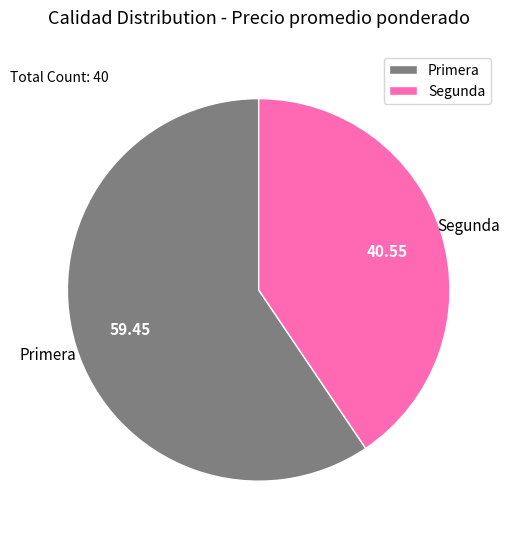

What is the ratio of the value at Primera to the value at Segunda?

1.5